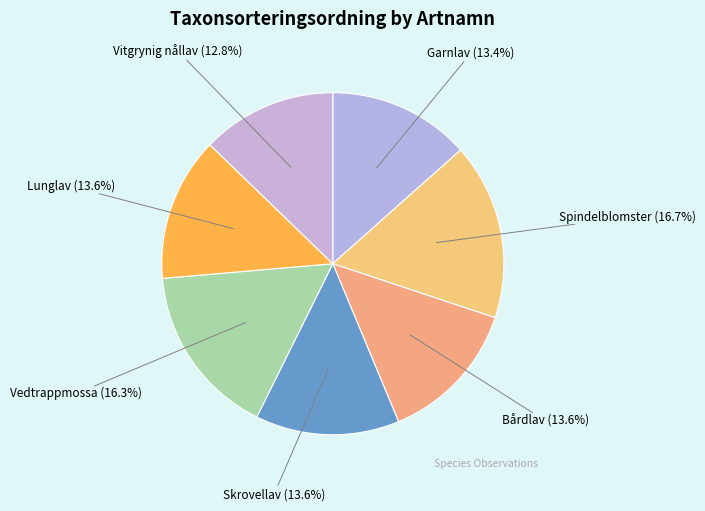

True or false: Spindelblomster accounts for 31% of the total.

False